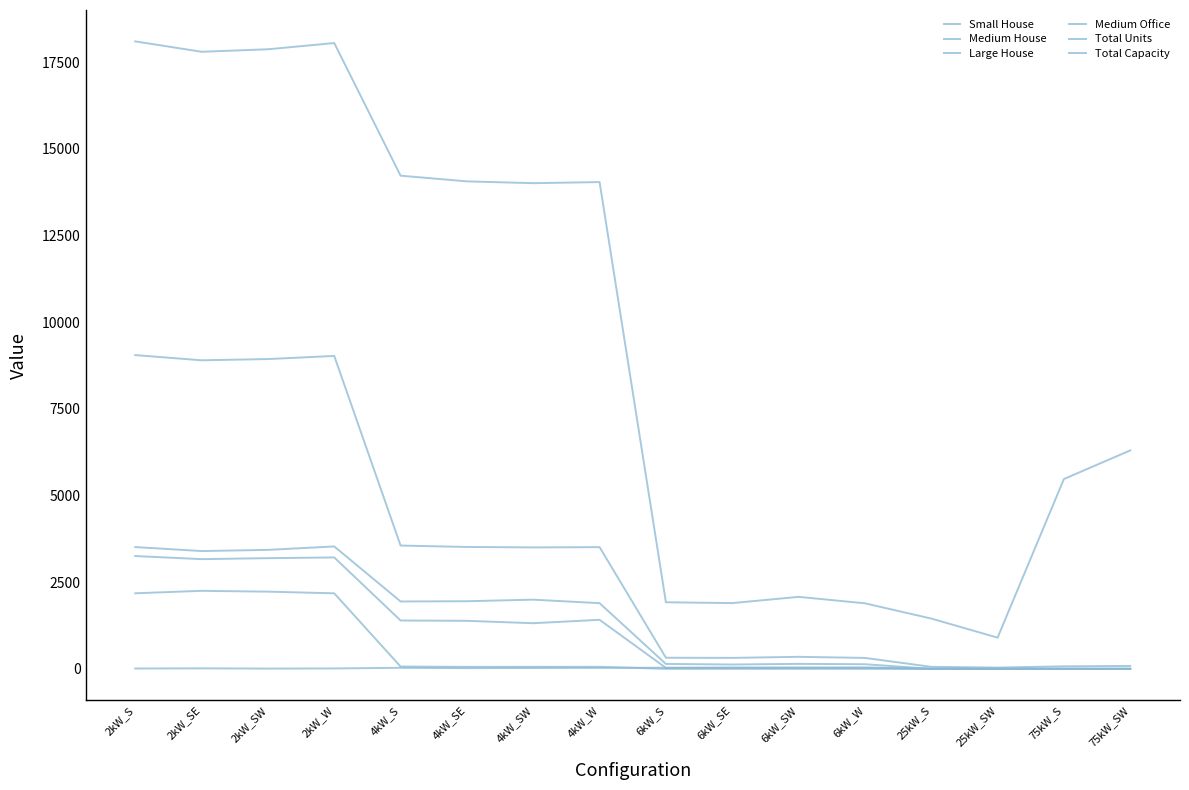

How many lines are shown in the chart?

6